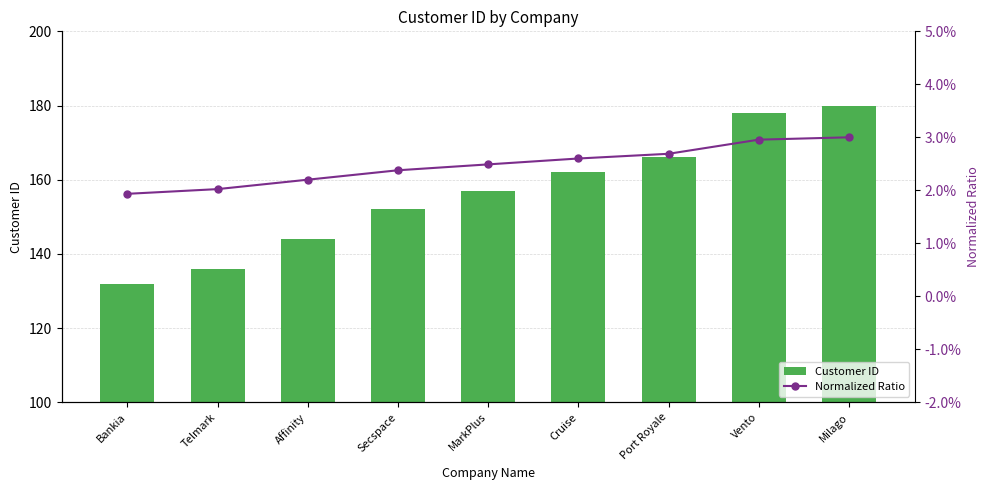

Which has a higher value, Cruise or Telmark?

Cruise